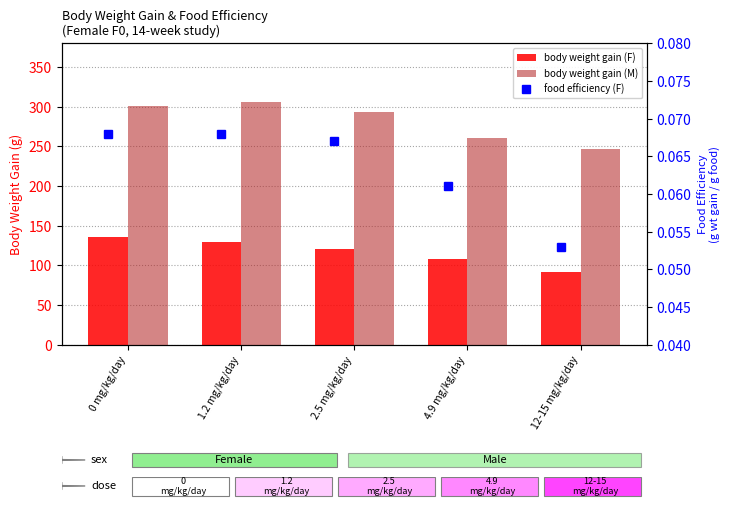

What is the difference between the maximum and minimum values in the body weight gain (M) series?

59.1